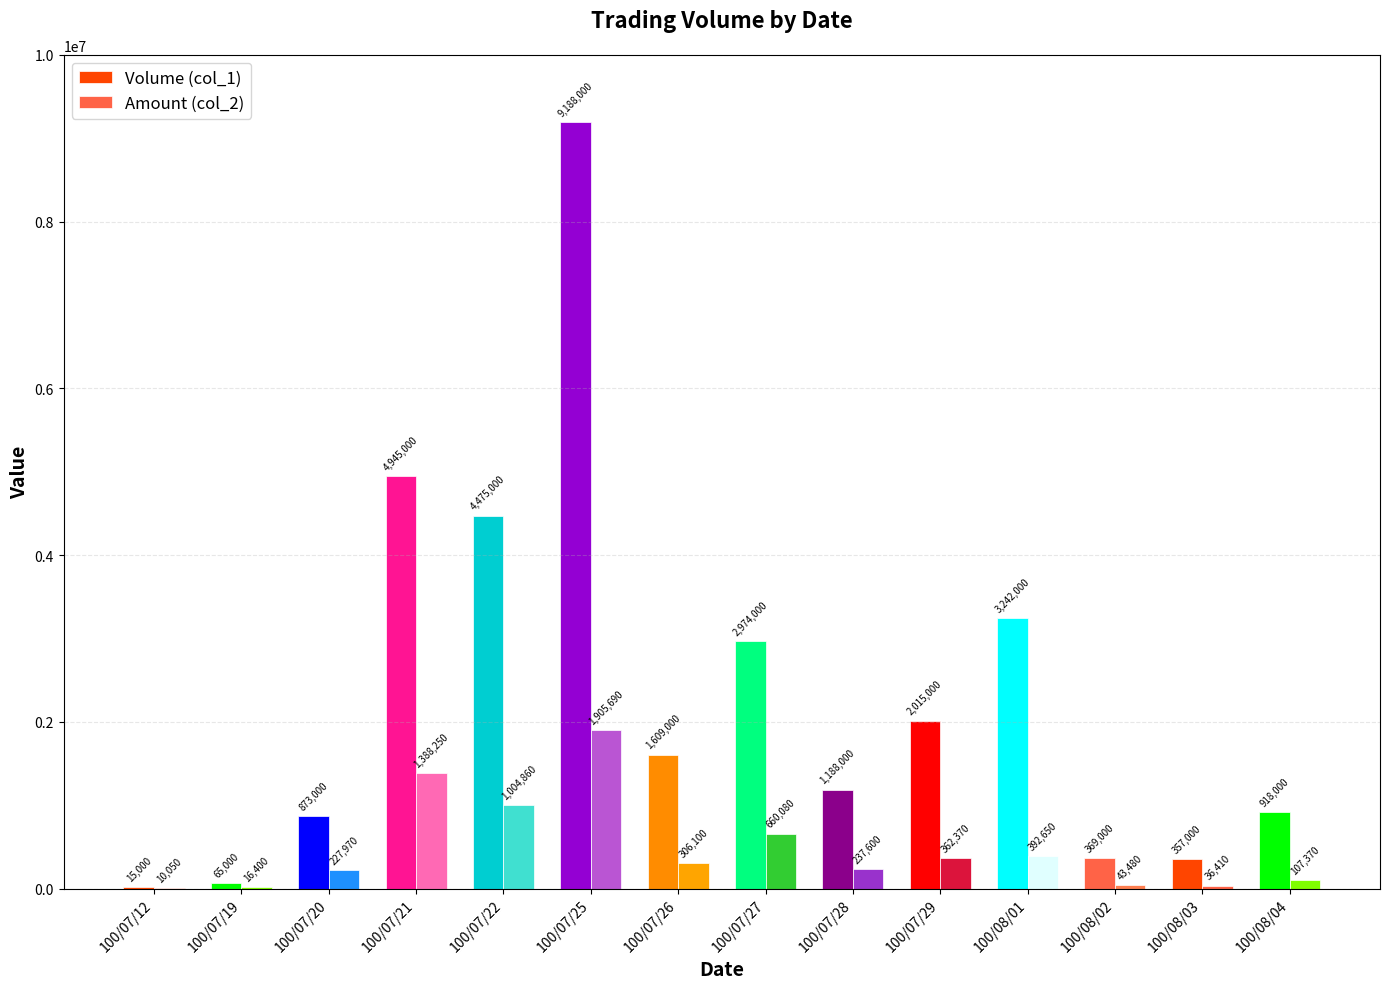

How many categories are shown in the chart?

14